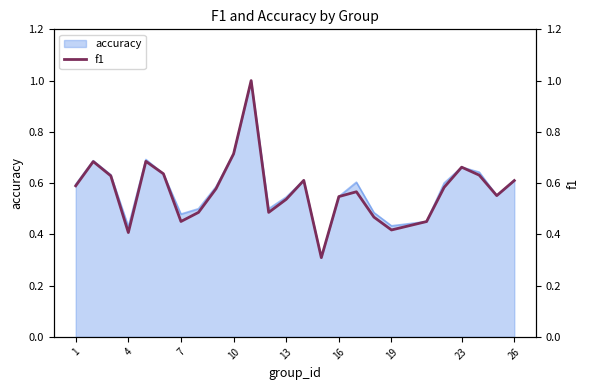

Reading right to left, list all the values displayed in this chart.

0.6	0.6	0.6	0.7	0.6	0.5	0.4	0.5	0.6	0.5	0.3	0.6	0.5	0.5	1.0	0.7	0.6	0.5	0.5	0.6	0.7	0.4	0.6	0.7	0.6